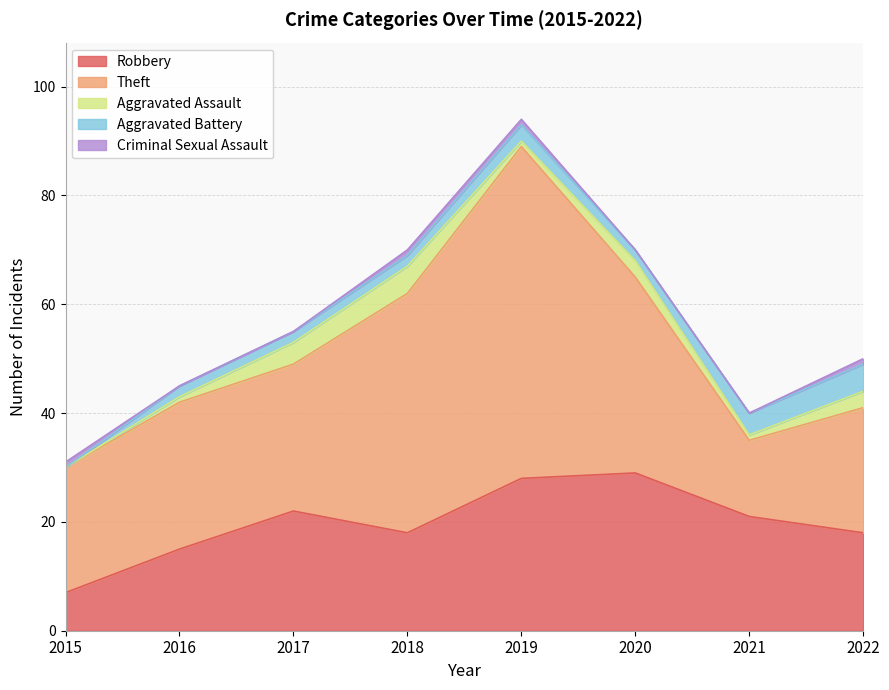

Reading left to right, what are all the values shown in this chart?

Robbery: 2015=7	2016=15	2017=22	2018=18	2019=28	2020=29	2021=21	2022=18
Theft: 2015=23	2016=27	2017=27	2018=44	2019=61	2020=36	2021=14	2022=23
Aggravated Assault: 2015=0	2016=1	2017=4	2018=5	2019=1	2020=3	2021=1	2022=3
Aggravated Battery: 2015=0	2016=2	2017=2	2018=2	2019=3	2020=2	2021=4	2022=5
Criminal Sexual Assault: 2015=1	2016=0	2017=0	2018=1	2019=1	2020=0	2021=0	2022=1